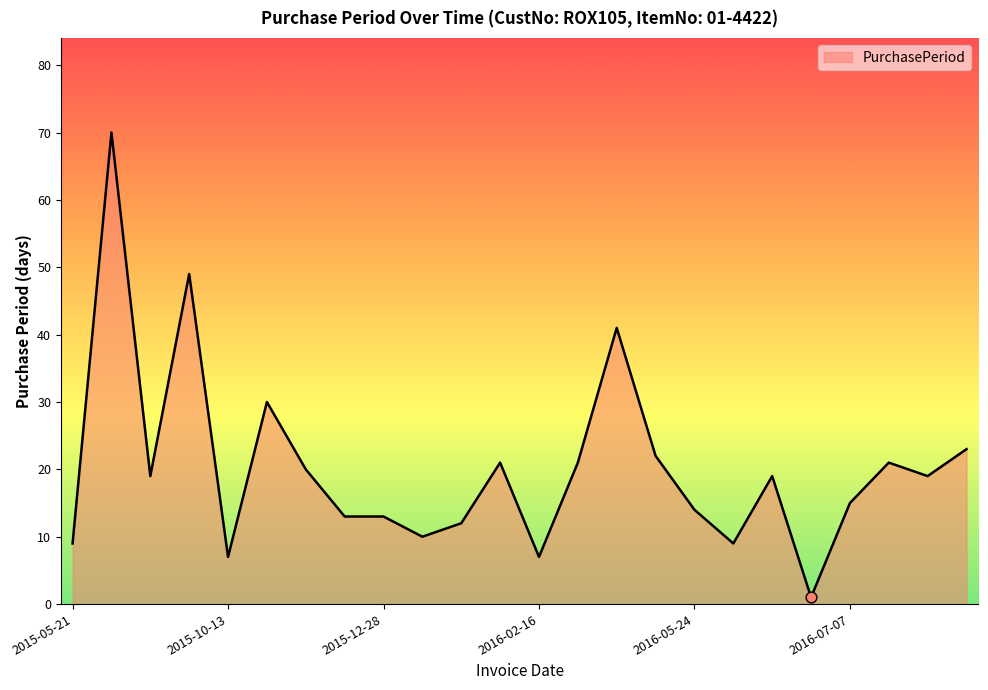

What is the greatest value displayed?

70